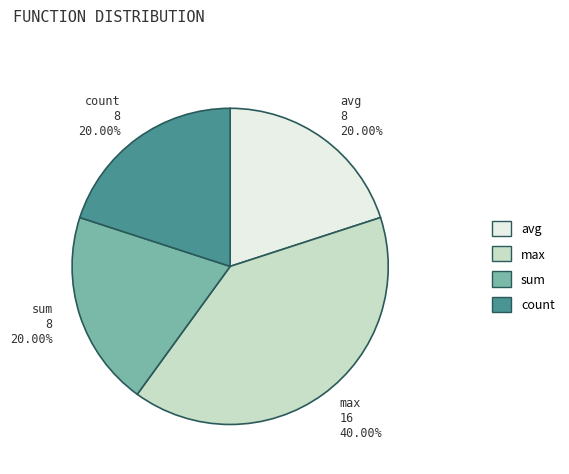

What is the ratio of the value at sum to the value at count?

1.0